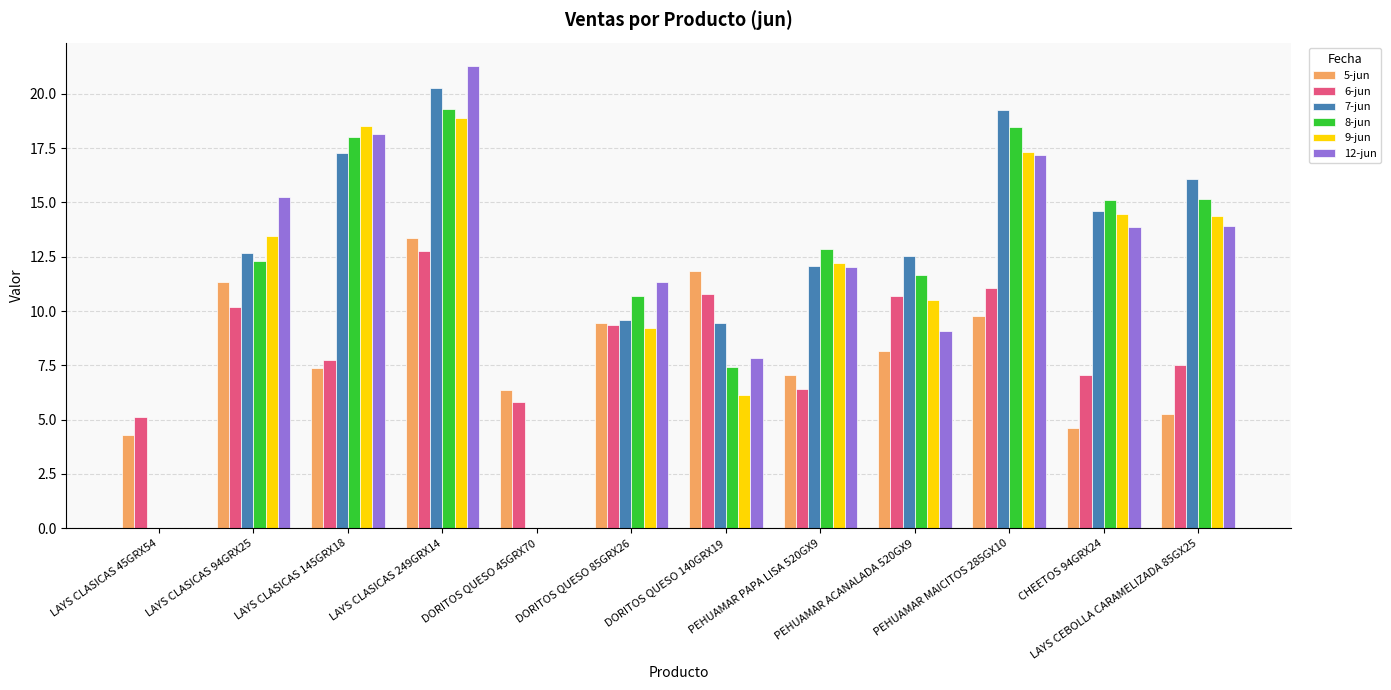

At which label does 5-jun first exceed 8?

LAYS CLASICAS 94GRX25